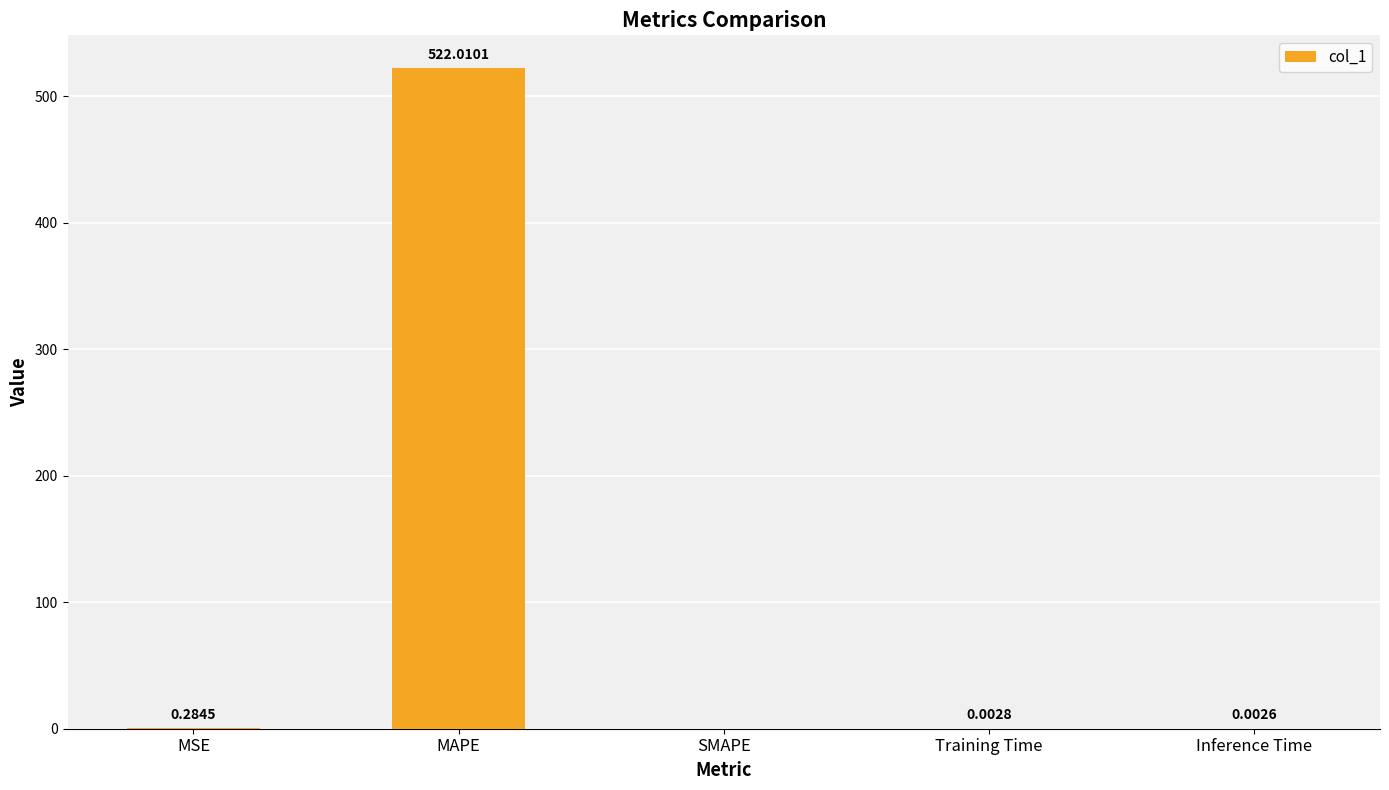

Which category has the highest value across all series?

MAPE